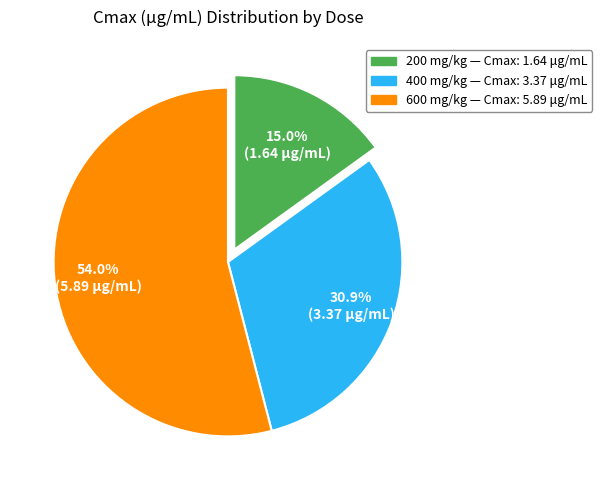

How many segments does this pie chart have?

3